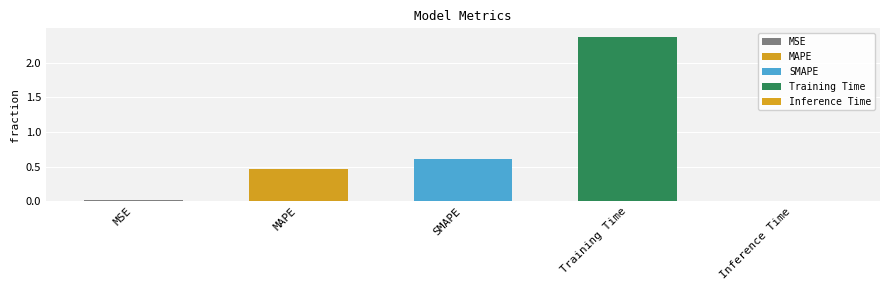

What is the difference between the maximum and minimum values?

2.4